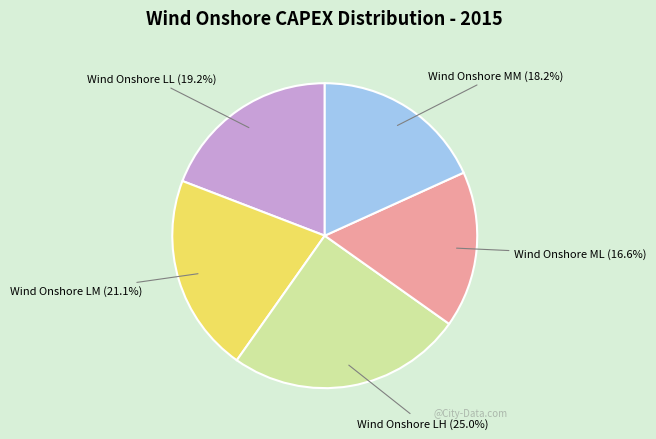

Is there a majority slice in this chart?

No